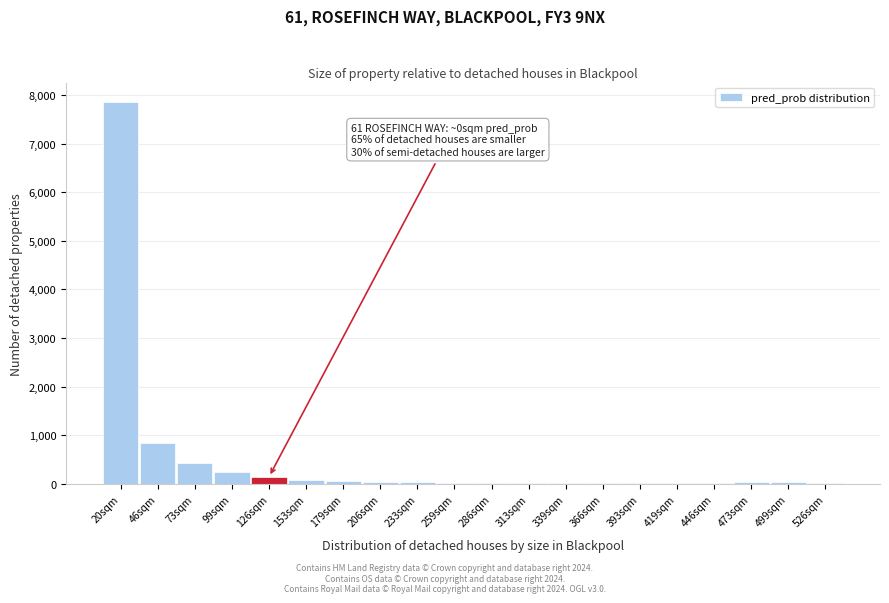

At which label is the value closest to 3941?

46sqm